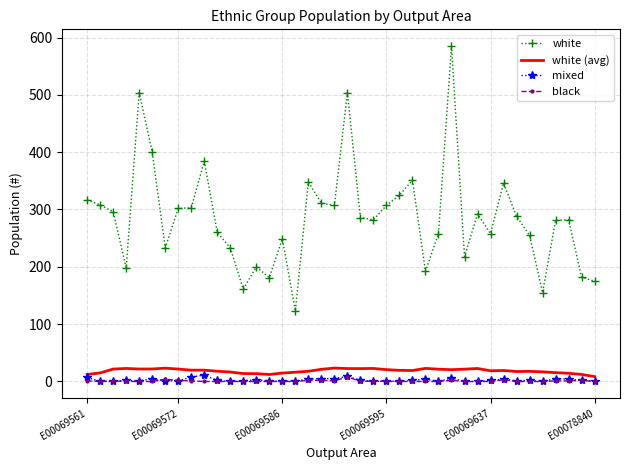

What is the greatest value displayed?

585.0